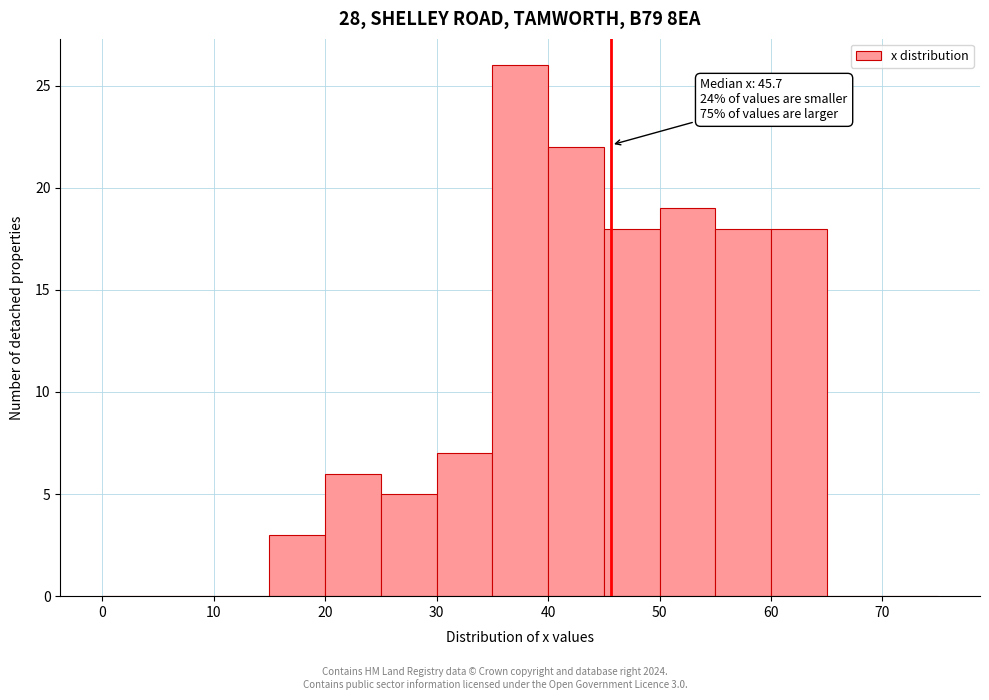

Over which range of the x-axis is the bar tallest?

35 to 40